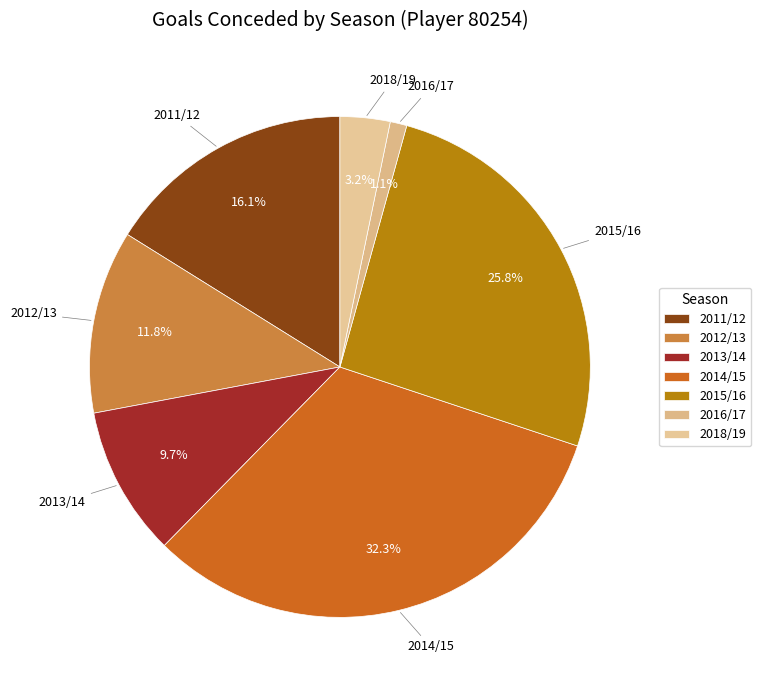

Is it true that 2011/12 is 16% of the pie?

True